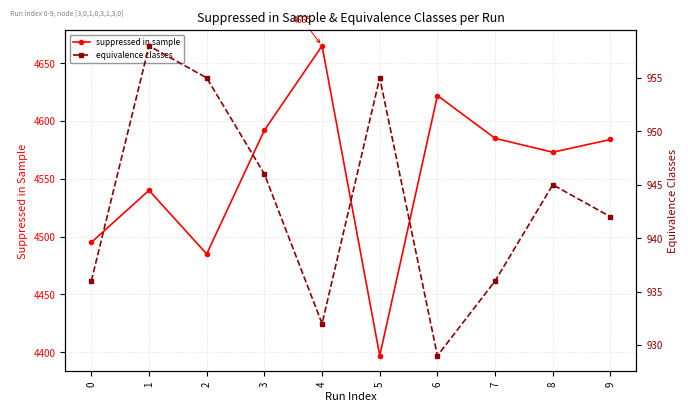

How many lines are shown in the chart?

2